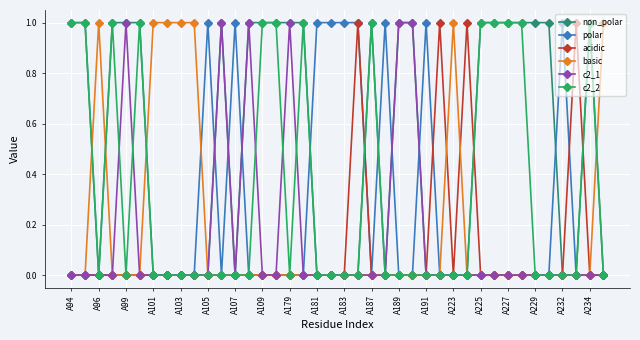

True or false: c2_1 has more than 0 points higher than both neighbors.

True